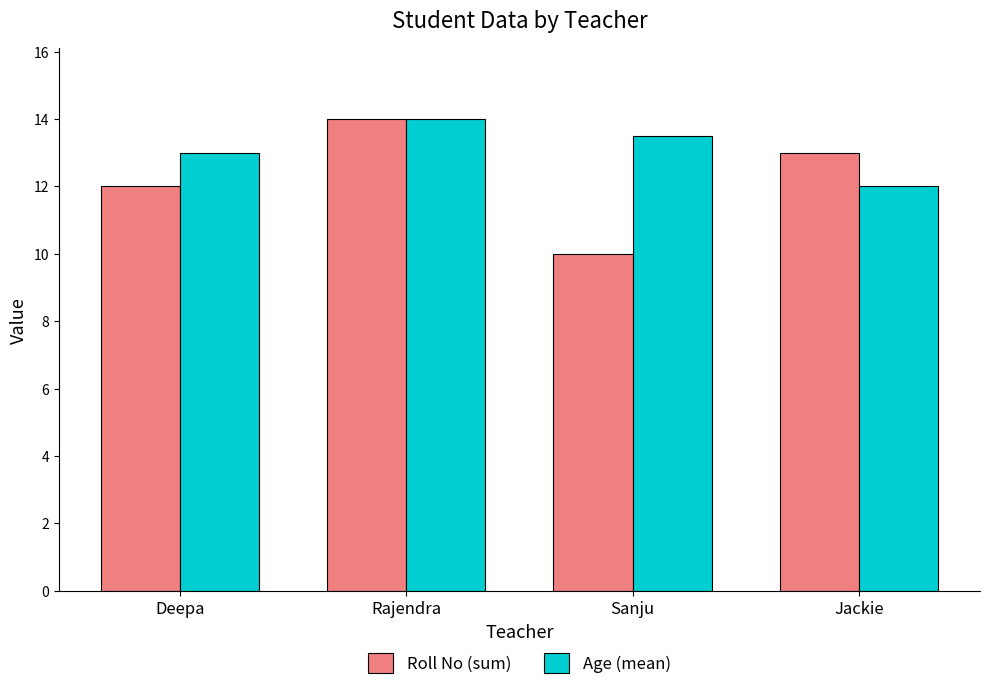

What position from the left is Sanju?

3